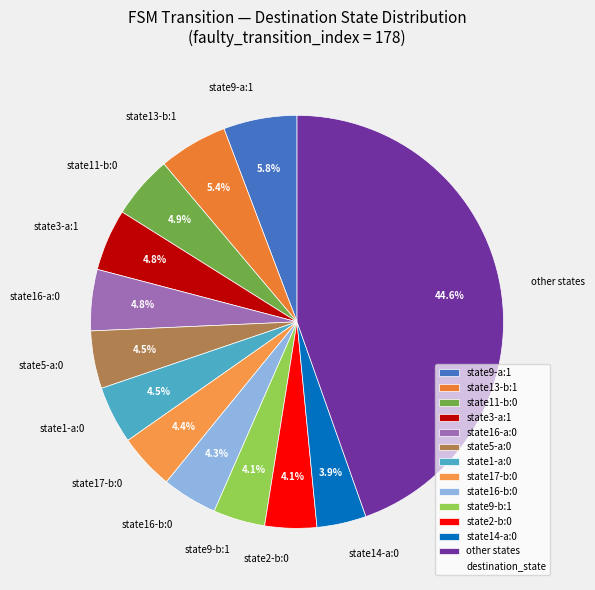

Does any single category account for the majority?

No